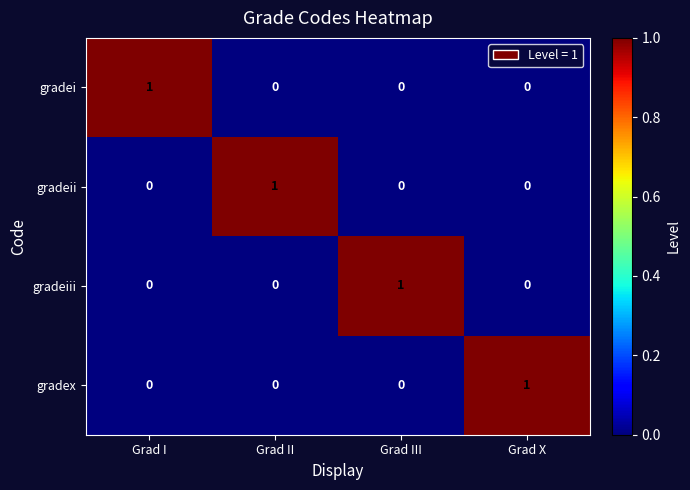

Count the gradex values in the range 0 to 1.

4